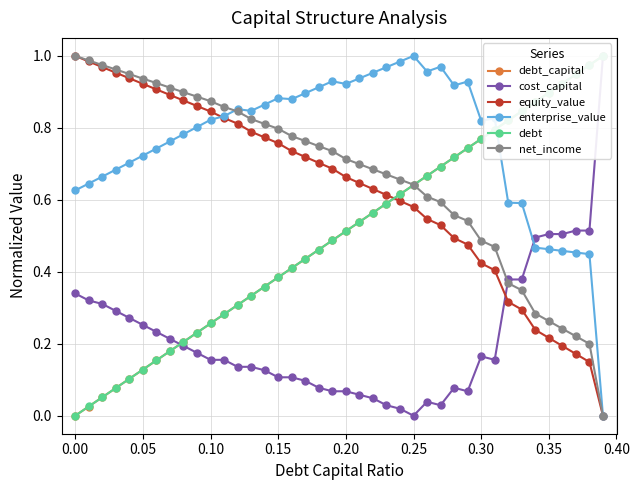

What is the average value of the debt series?

0.5